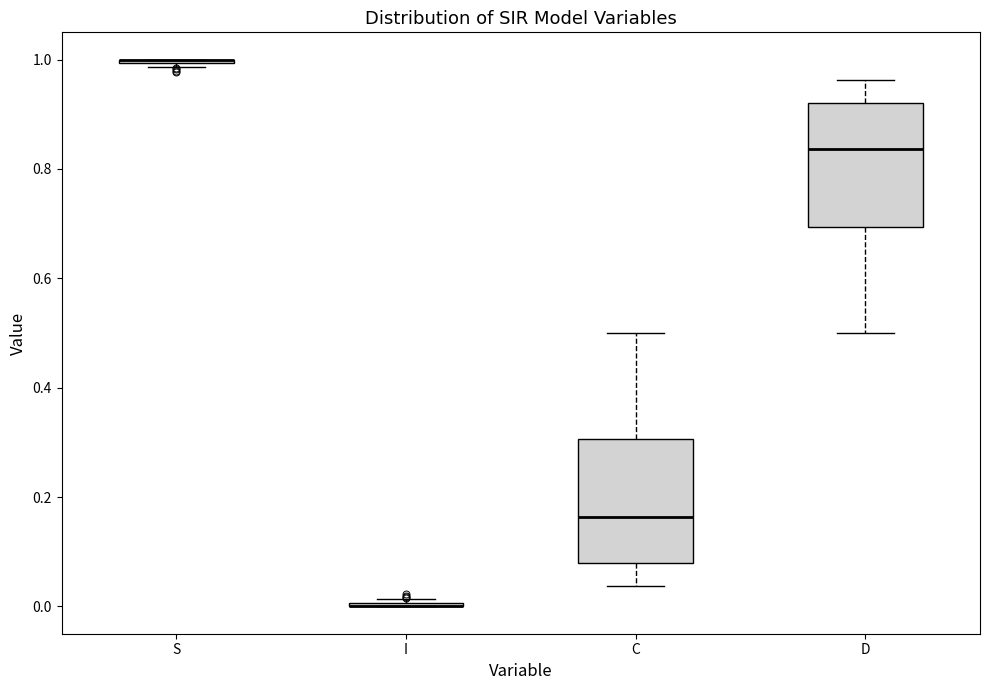

Where is the lower edge of the box for C on the y-axis? The values are not printed on the chart, so give them approximately, as read against the axis.

0.08